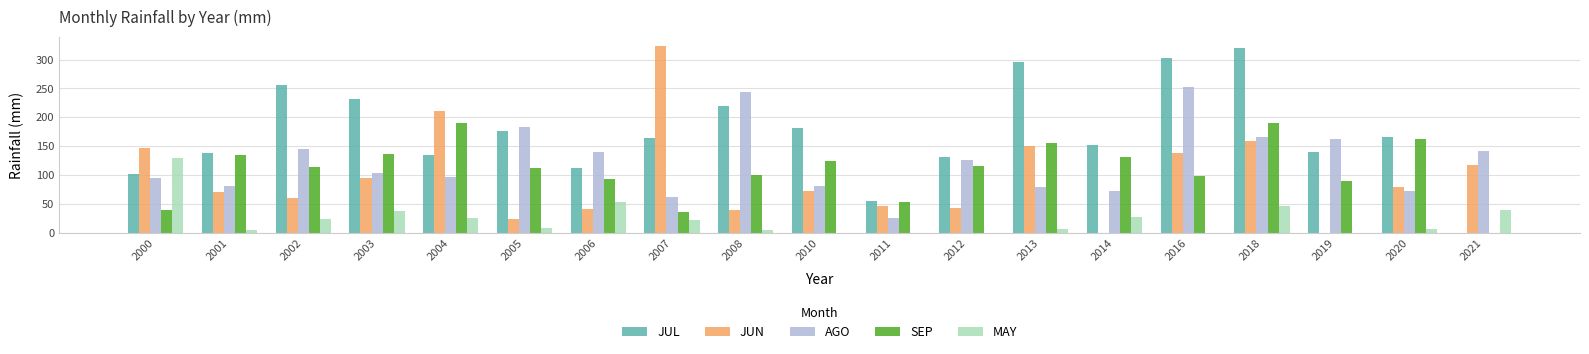

What is the approximate value of SEP at 2000?

39.0